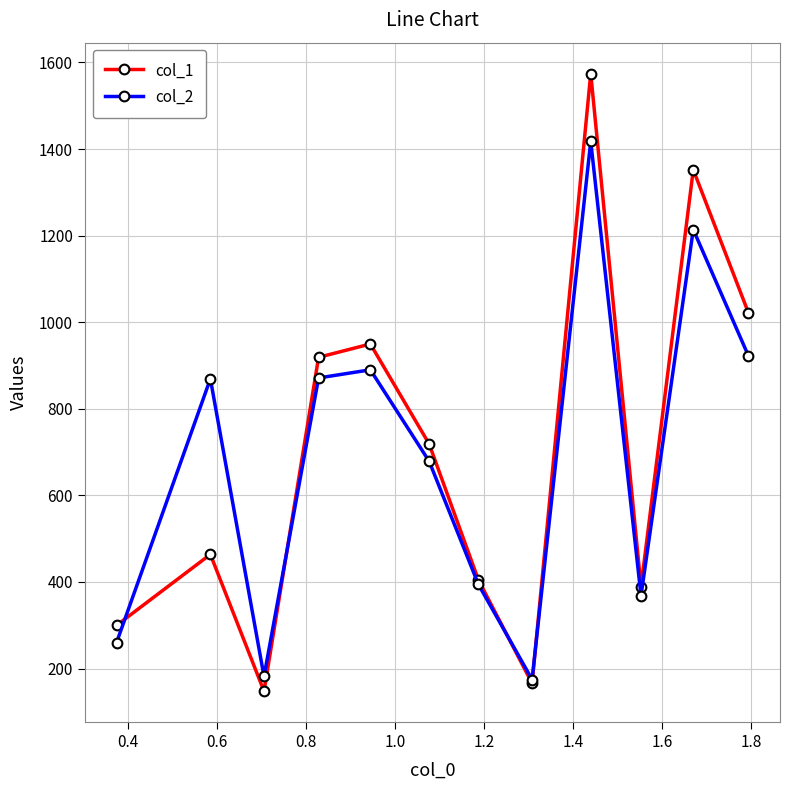

What are all the series names shown in the legend?

col_1, col_2